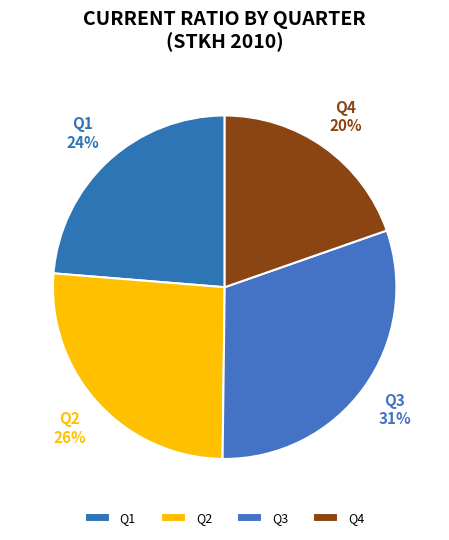

Does Q1 represent more than half of the total?

No